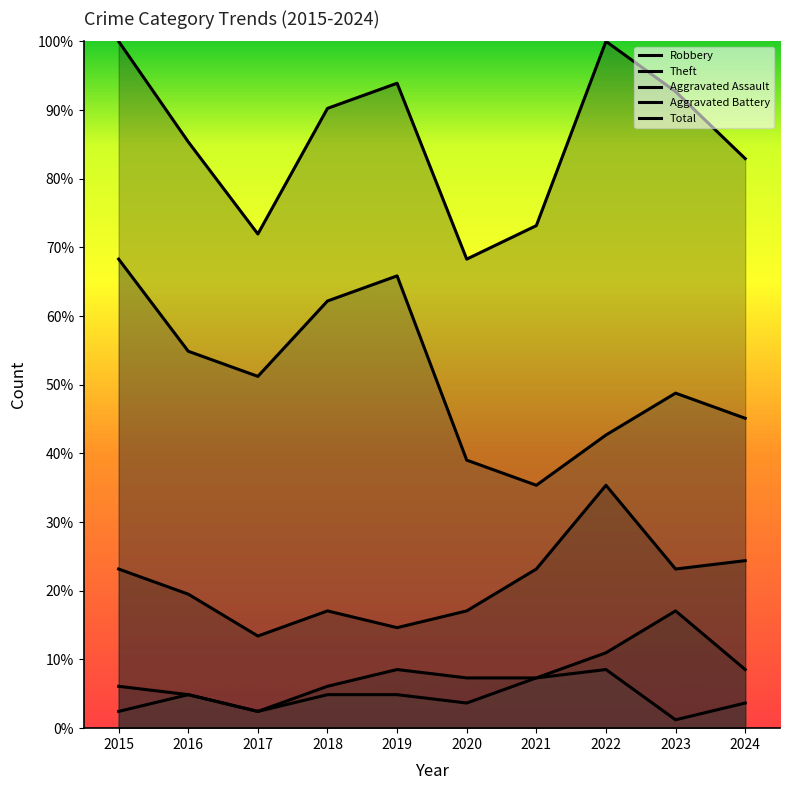

Reading left to right, what are all the values shown in this chart?

Robbery: 2015=23.2	2016=19.5	2017=13.4	2018=17.1	2019=14.6	2020=17.1	2021=23.2	2022=35.4	2023=23.2	2024=24.4
Theft: 2015=68.3	2016=54.9	2017=51.2	2018=62.2	2019=65.9	2020=39.0	2021=35.4	2022=42.7	2023=48.8	2024=45.1
Aggravated Assault: 2015=2.4	2016=4.9	2017=2.4	2018=4.9	2019=4.9	2020=3.7	2021=7.3	2022=8.5	2023=1.2	2024=3.7
Aggravated Battery: 2015=6.1	2016=4.9	2017=2.4	2018=6.1	2019=8.5	2020=7.3	2021=7.3	2022=11.0	2023=17.1	2024=8.5
Total: 2015=100.0	2016=85.4	2017=72.0	2018=90.2	2019=93.9	2020=68.3	2021=73.2	2022=100.0	2023=92.7	2024=82.9